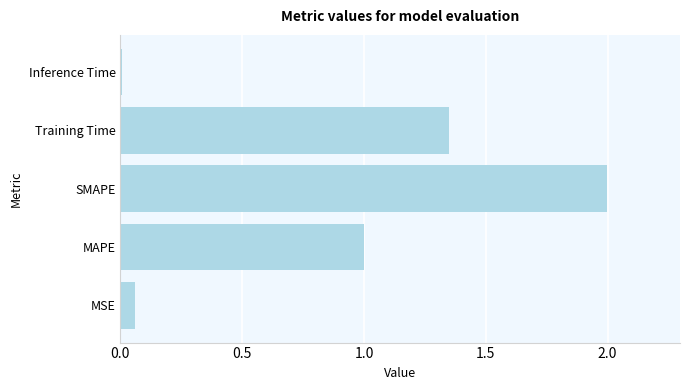

Which label corresponds to the smallest value in the chart?

Inference Time